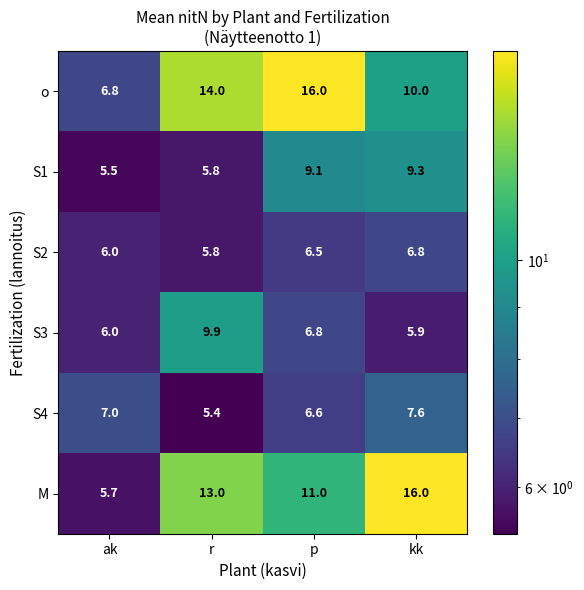

At which label is S1 closest to 7?

r